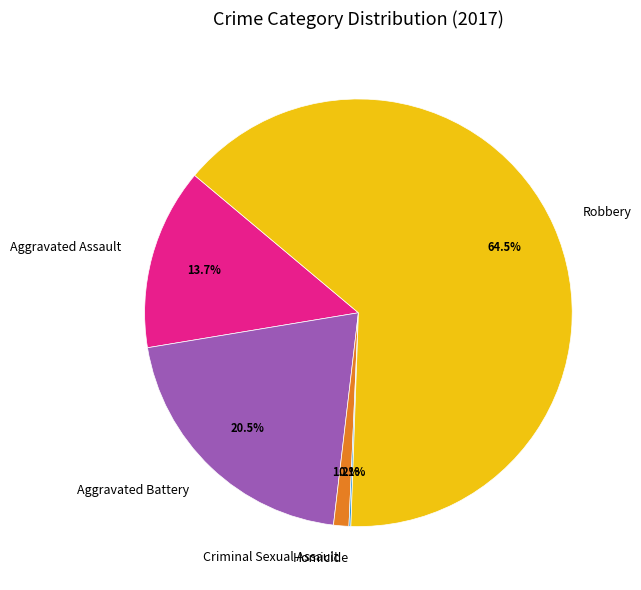

Which slice is the largest?

Robbery